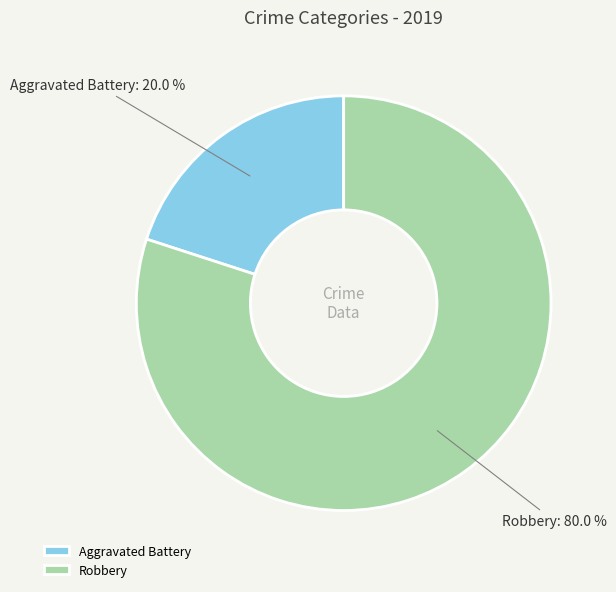

To the nearest percent, what is the difference between the largest and smallest slice percentages?

60%